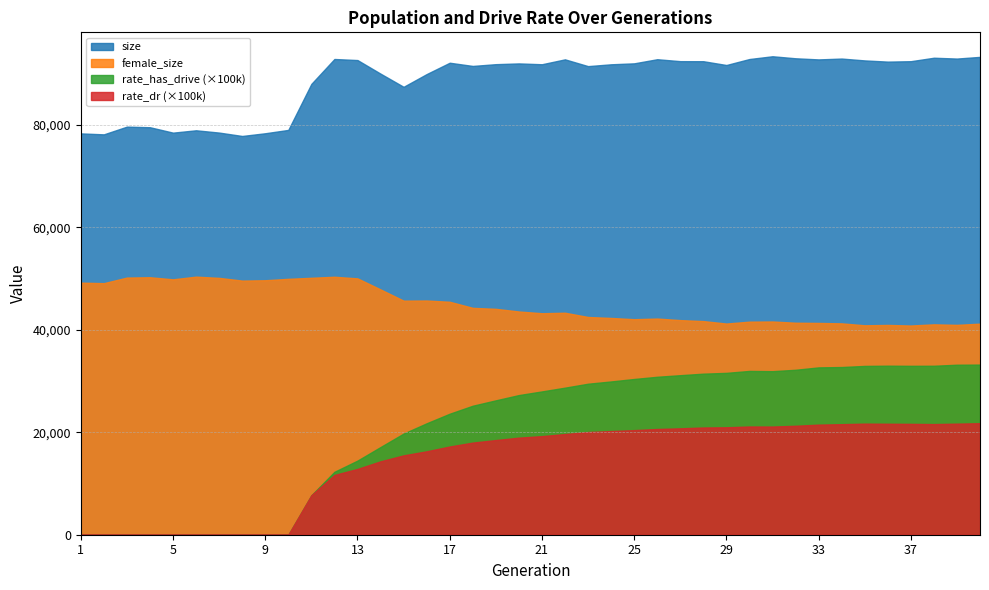

What is the average value of the rate_has_drive series?

0.2